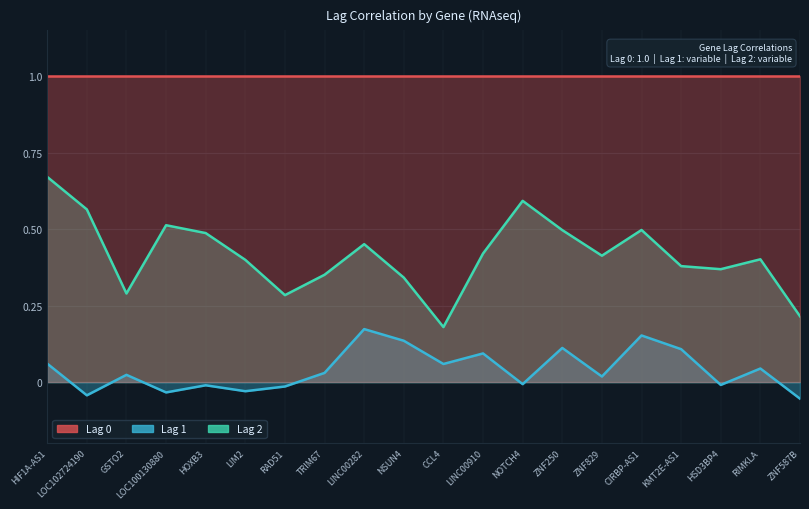

Where is the first local minimum for Lag 1?

LOC102724190